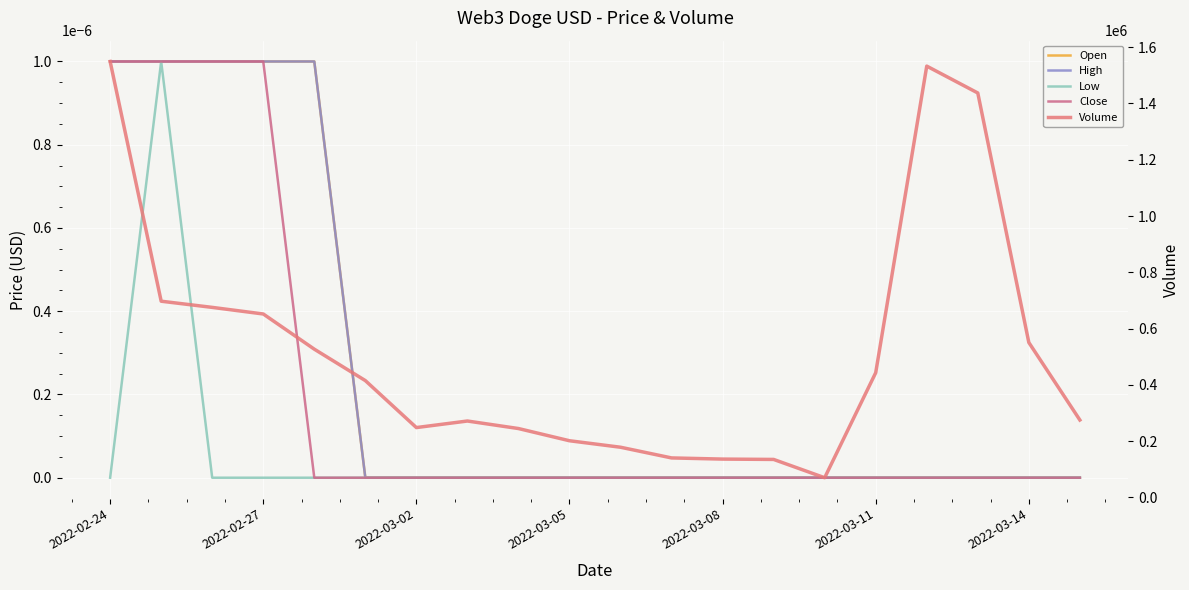

Between 2022-03-08 and 8, which series saw the biggest shift?

Volume